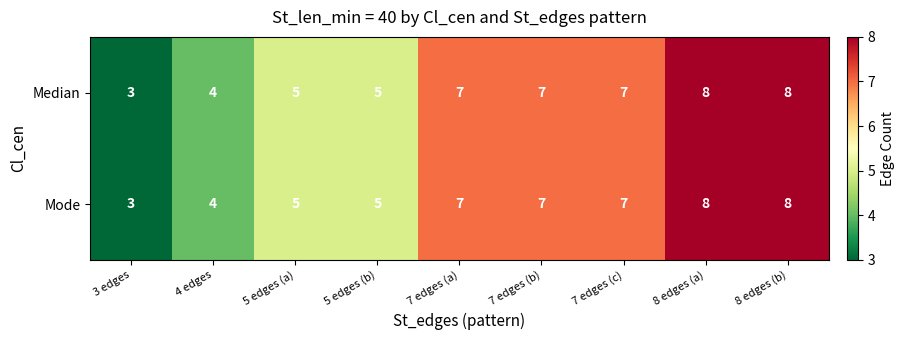

At which category does the chart reach its minimum across all series?

3 edges